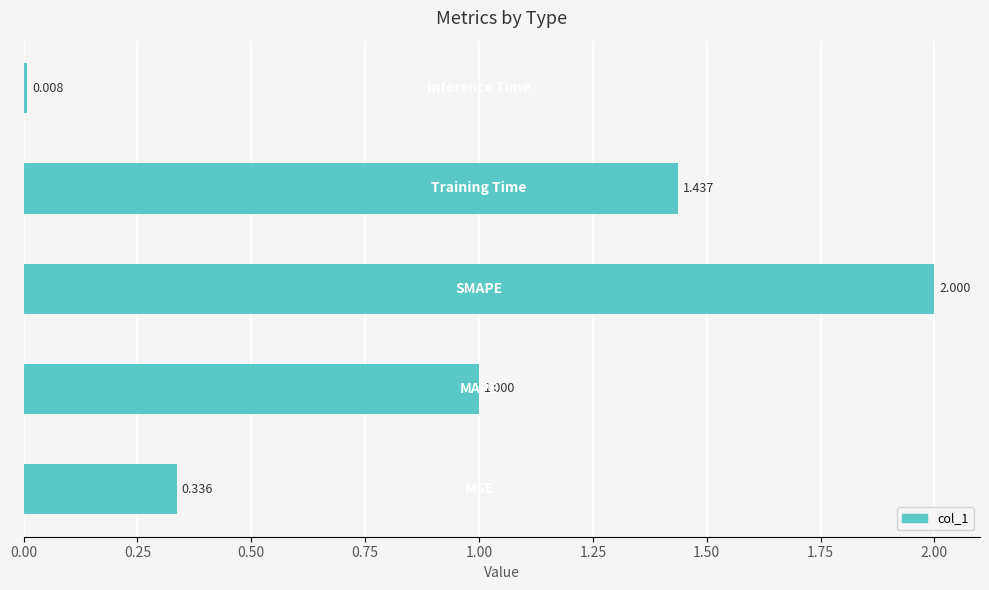

How many bars are there in total?

5